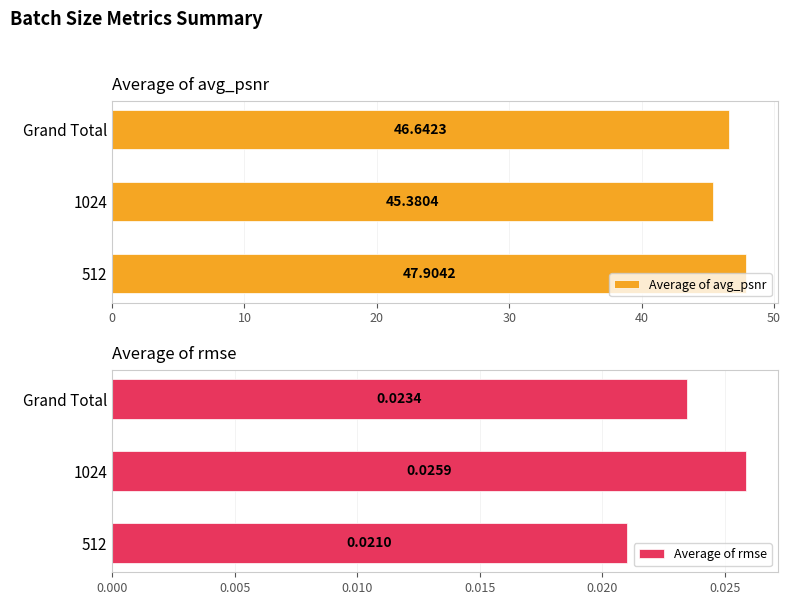

List the labels in order of Average of rmse value, smallest first.

512, Grand Total, 1024